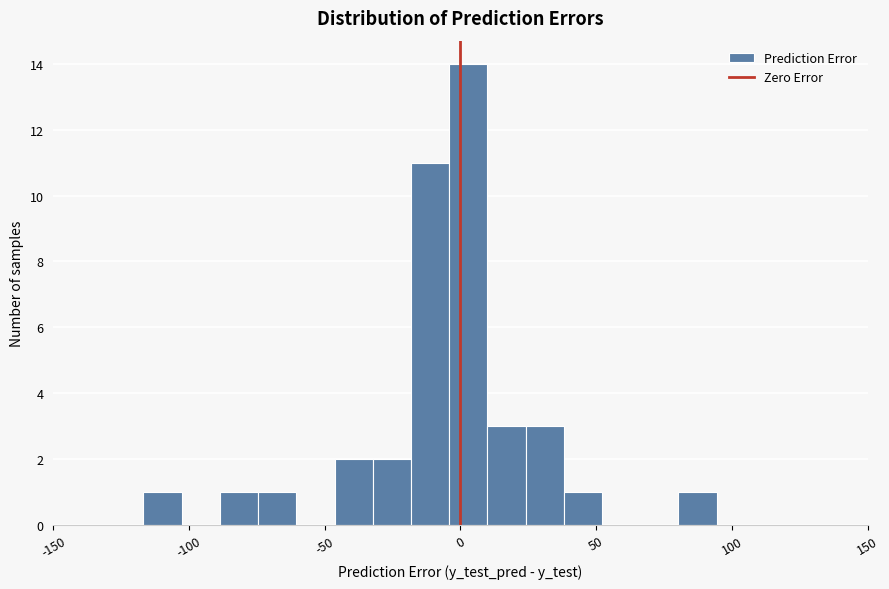

Read against the x-axis, roughly where is the centre of the tallest bar?

5